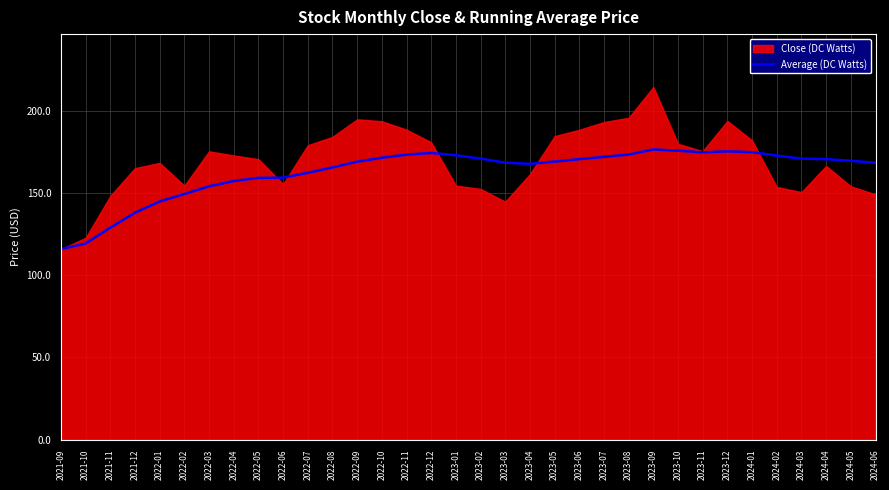

The Average (DC Watts) series shows 165.5 at 2022-08. True or false?

True